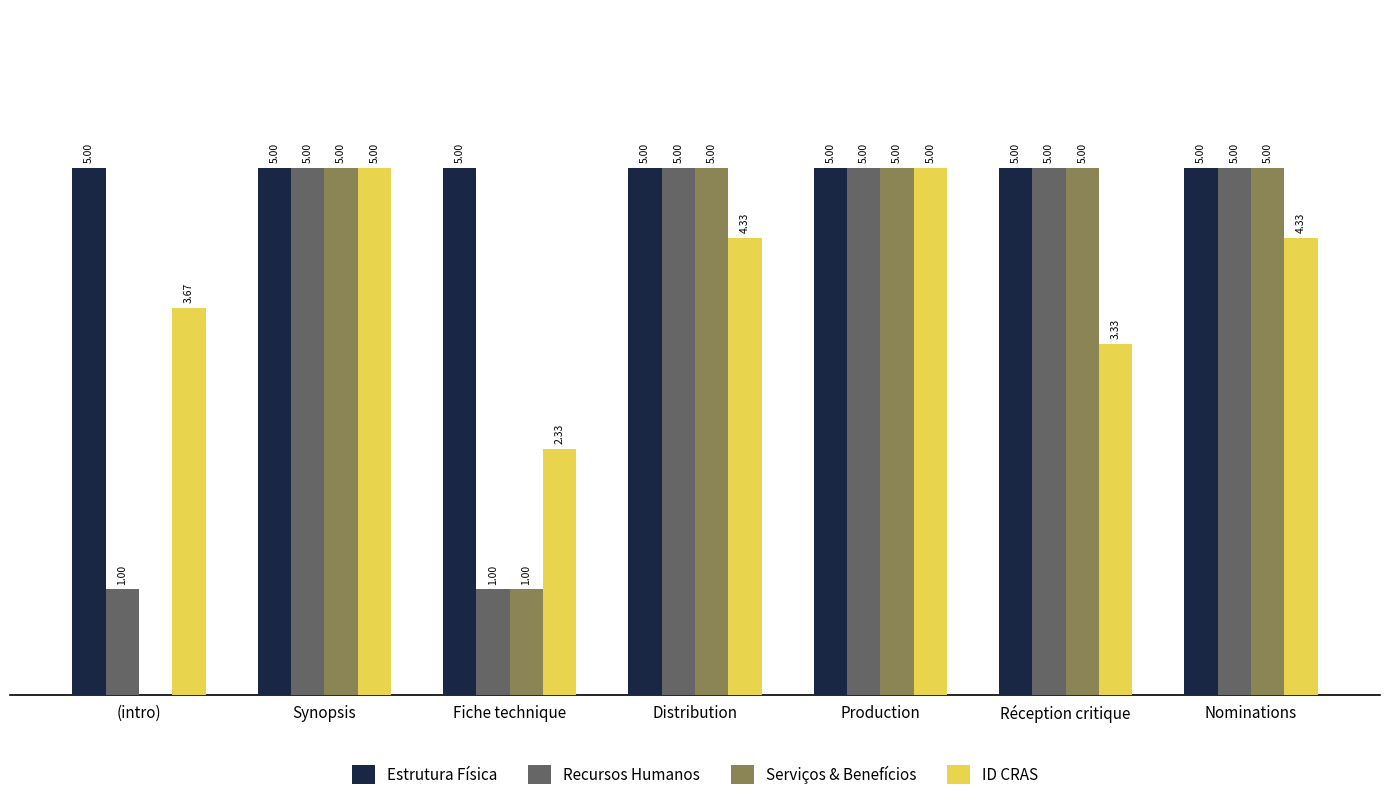

Where does the ID CRAS series first go above 4?

Synopsis